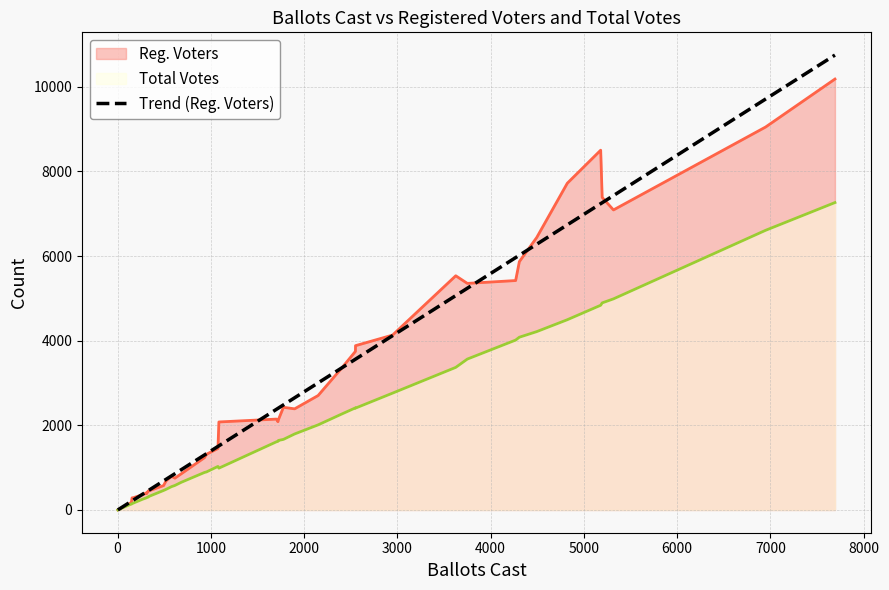

What is the maximum value shown in the chart?

10750.6